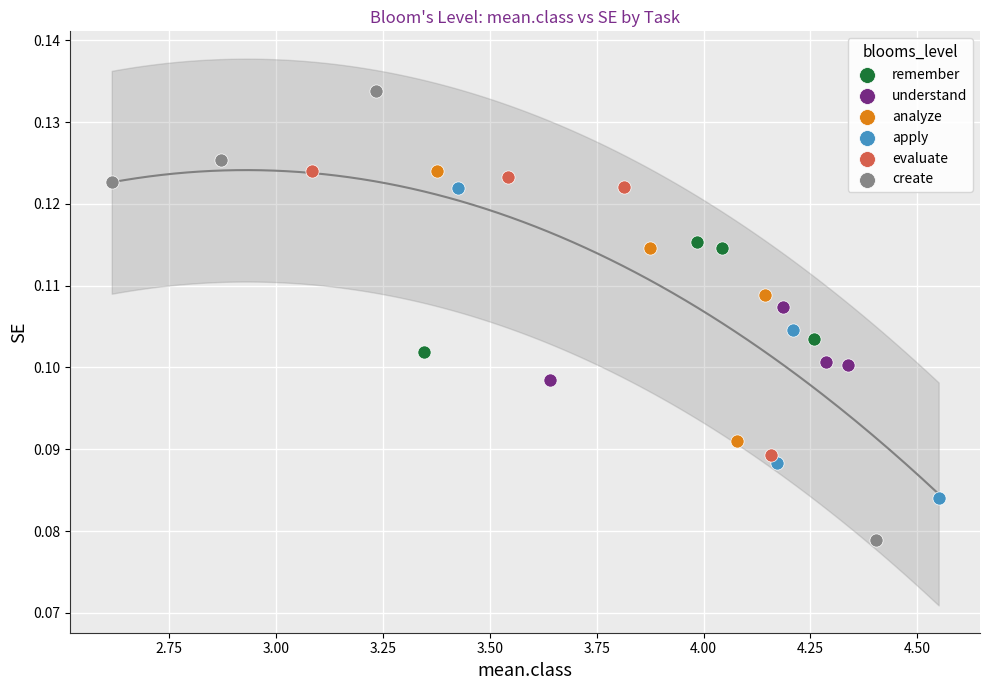

Which series has the widest spread of Y values?

create